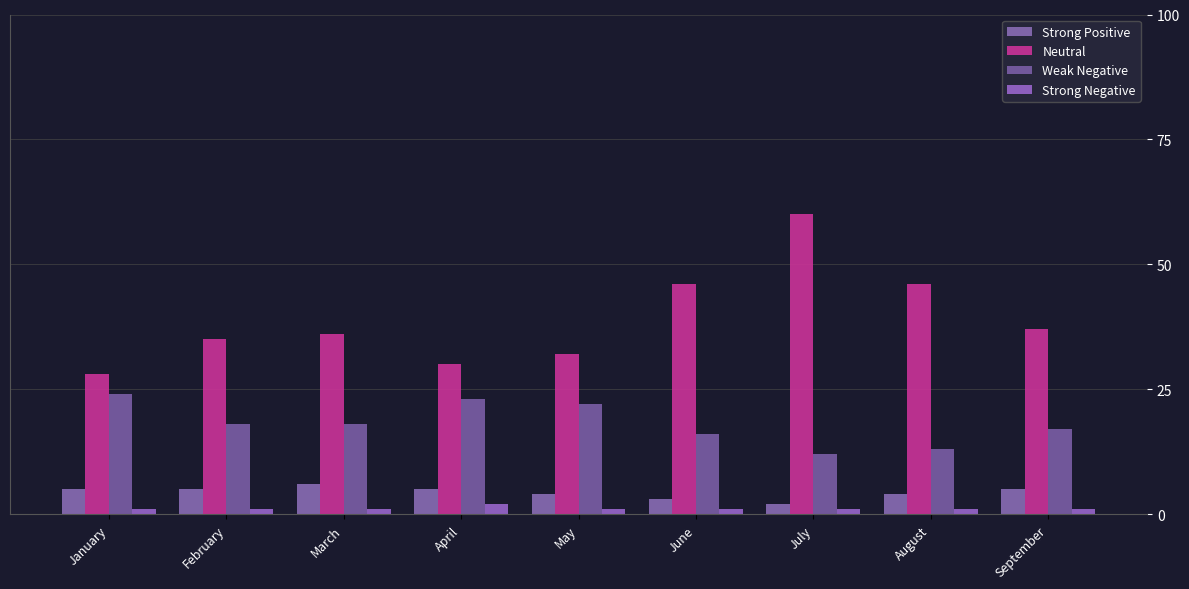

What is the greatest value displayed?

60